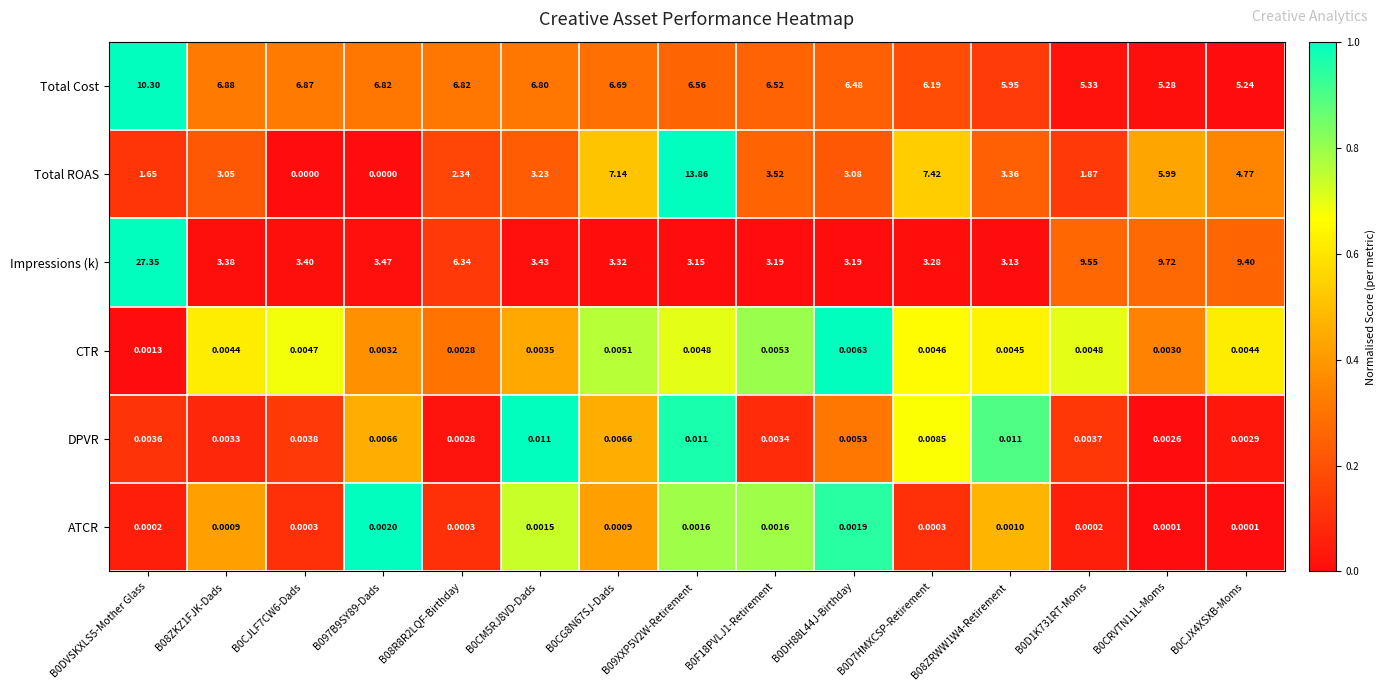

Which series changed the most between B08ZRWW1W4-Retirement  and B0CJX4XSXB-Moms ?

Impressions (k)